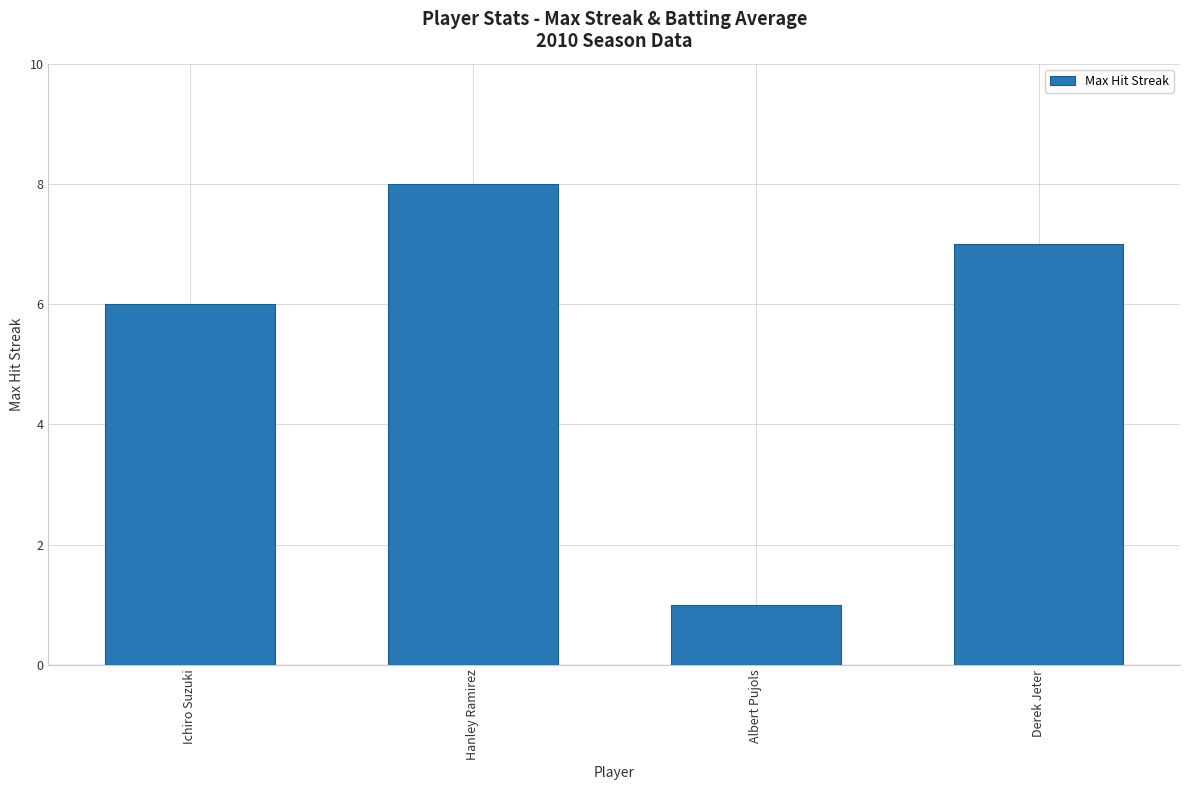

Which has a higher value, Hanley Ramirez or Derek Jeter?

Hanley Ramirez